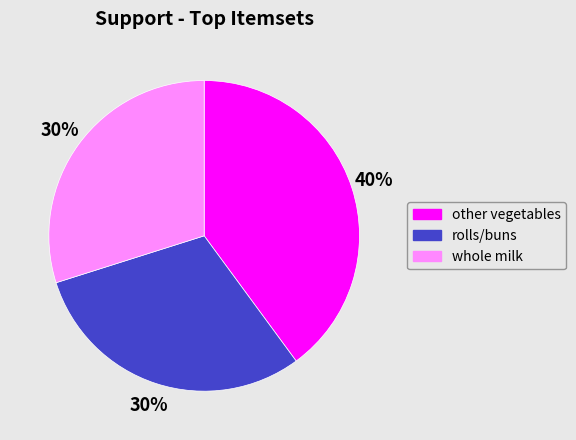

Approximately how many times larger is the value at rolls/buns compared to other vegetables?

0.8